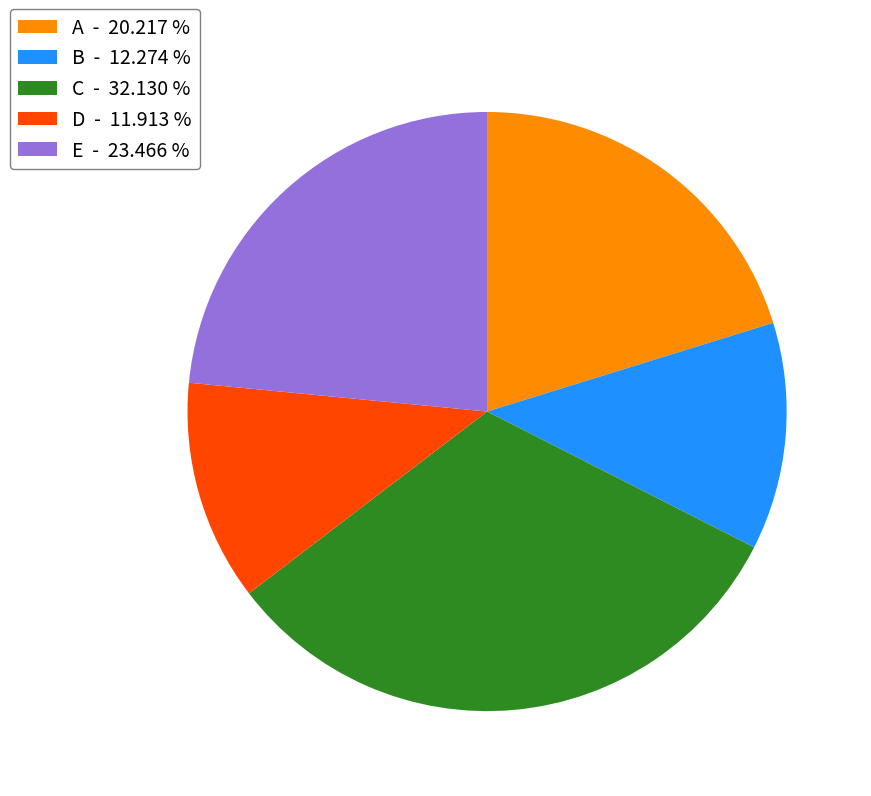

What is the ratio of the value at C to the value at B?

2.6